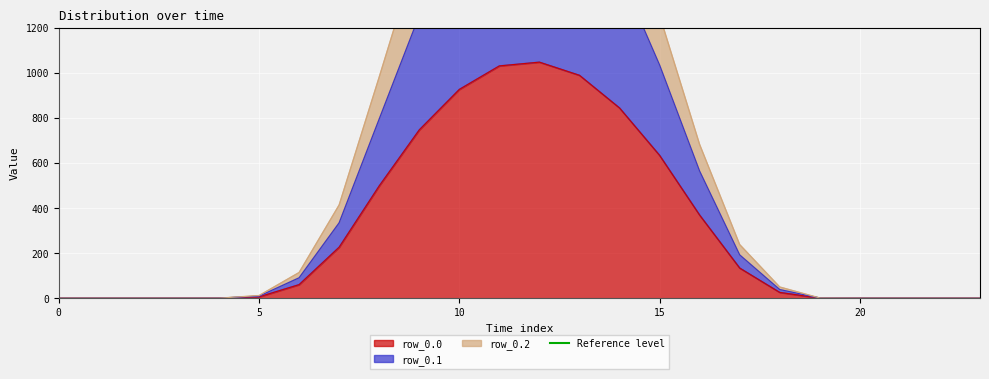

Which series has the largest range (max minus min)?

row_0.2